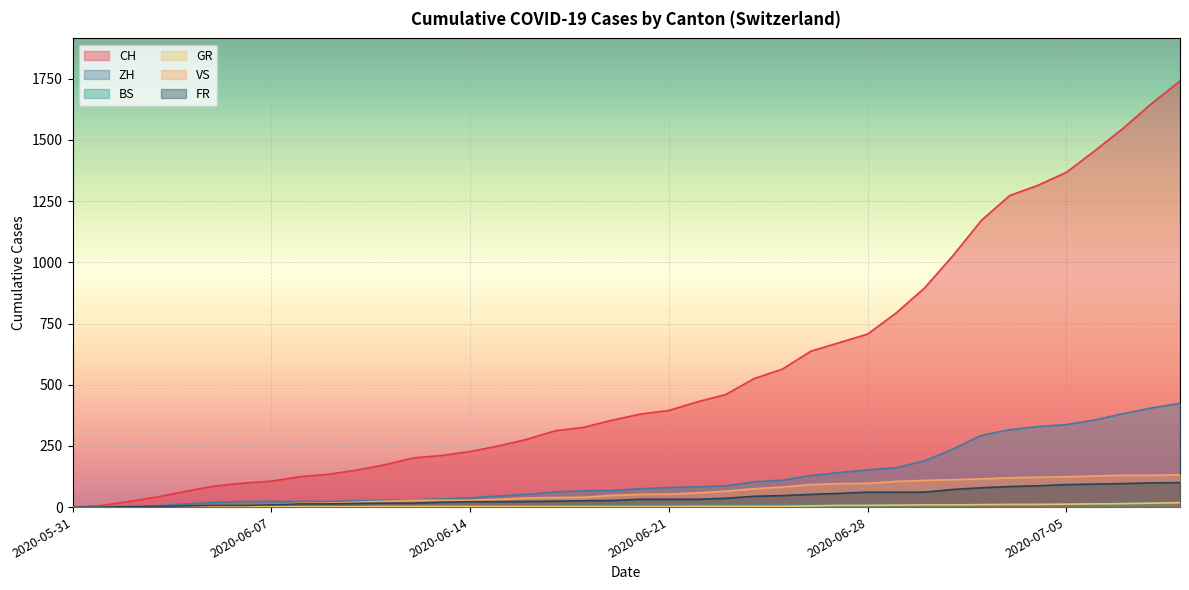

Which series has the widest spread of values?

CH